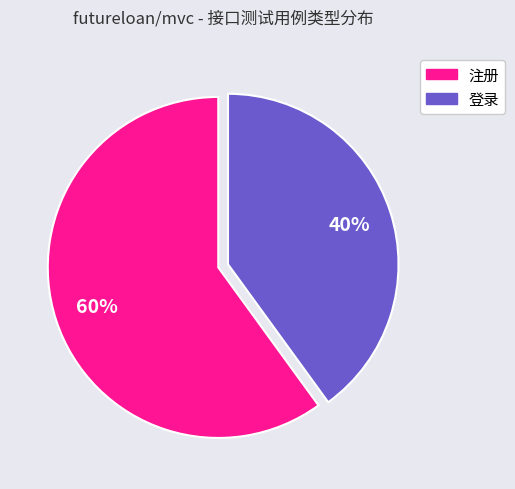

Count the number of slices in the pie.

2